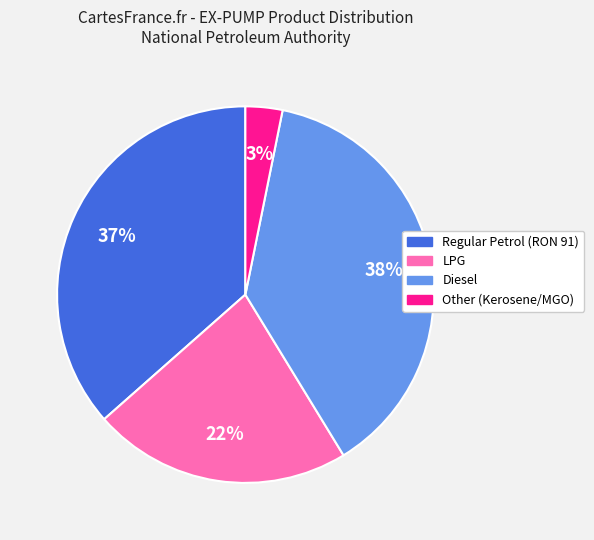

Is the sum of Diesel and LPG greater than half?

Yes